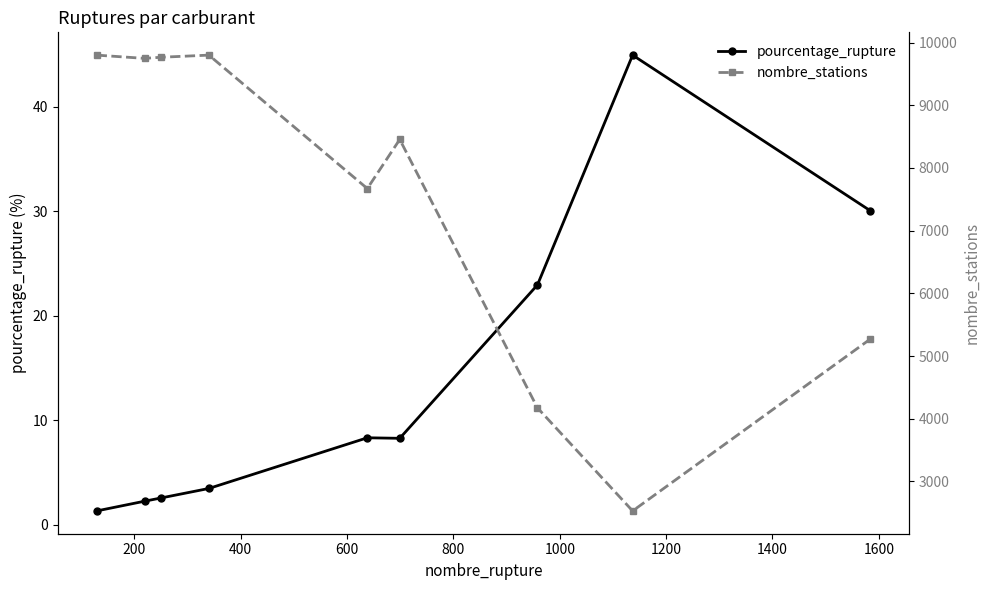

How many lines are shown in the chart?

2